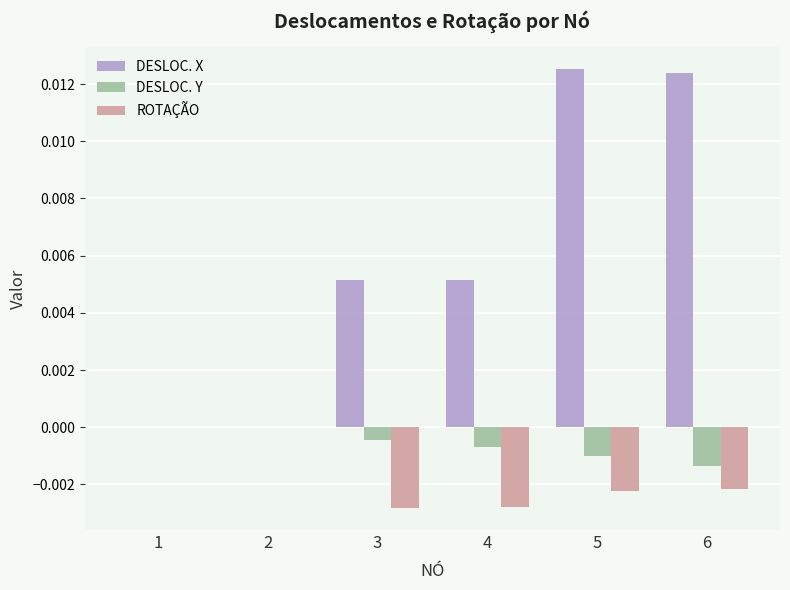

Which series has the largest total across all categories?

DESLOC. X